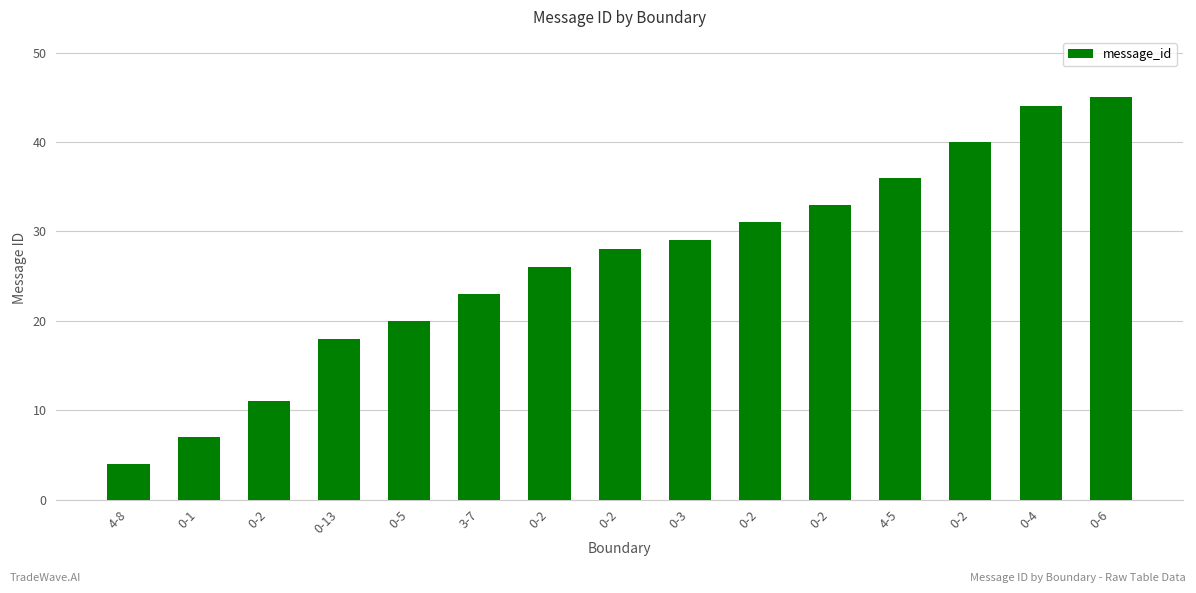

Does the chart contain any negative values?

No